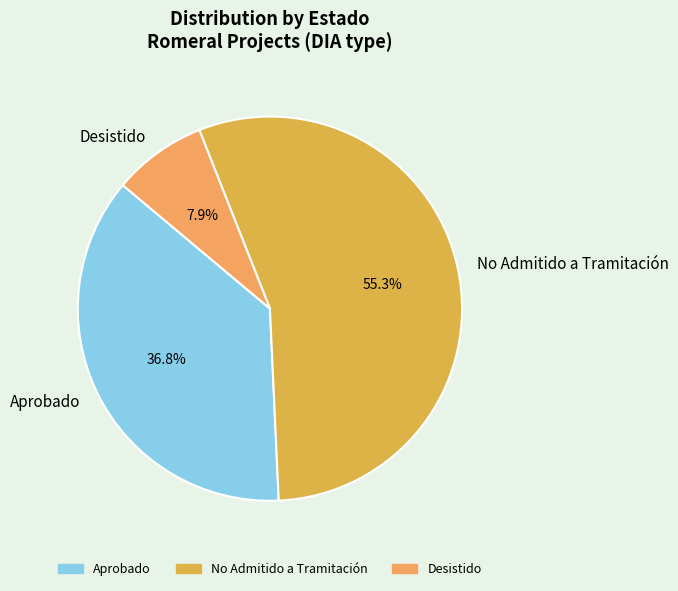

Which slice is the smallest?

Desistido